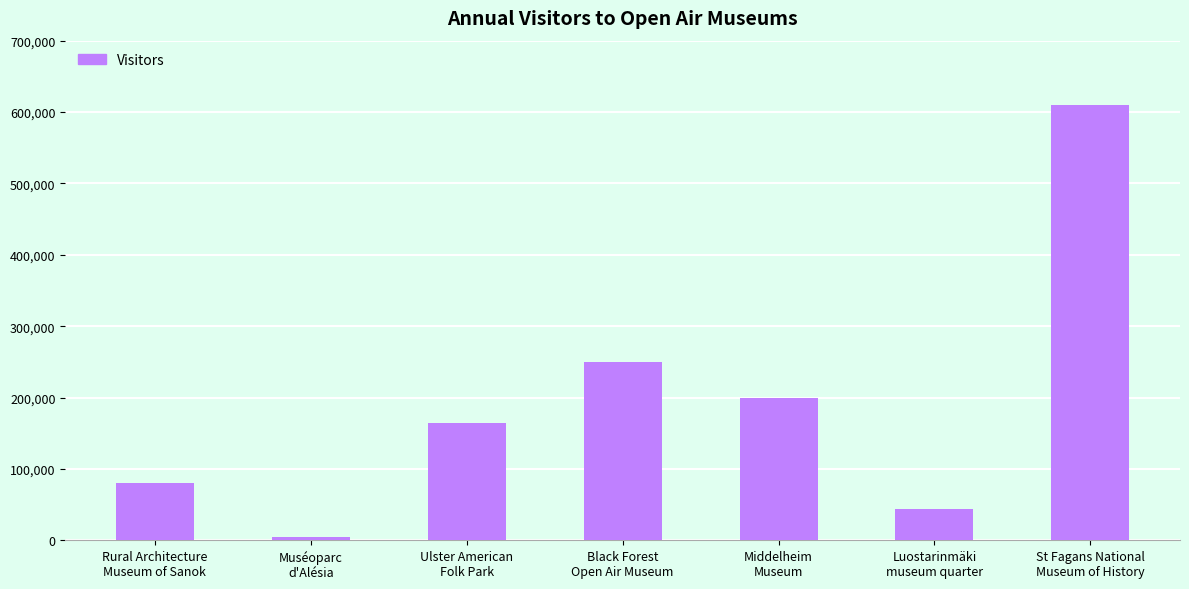

Which has a higher value, Ulster American
Folk Park or Muséoparc
d'Alésia?

Ulster American
Folk Park